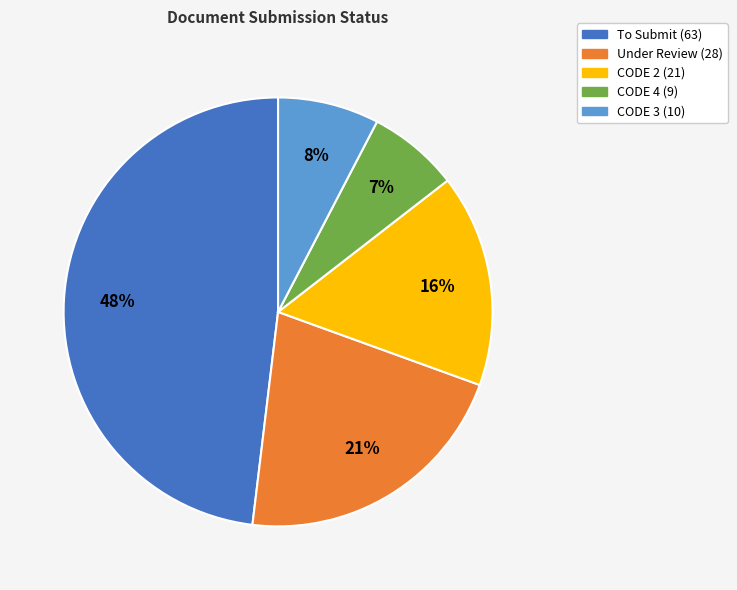

To the nearest percent, what is the difference between the largest and smallest slice percentages?

41%